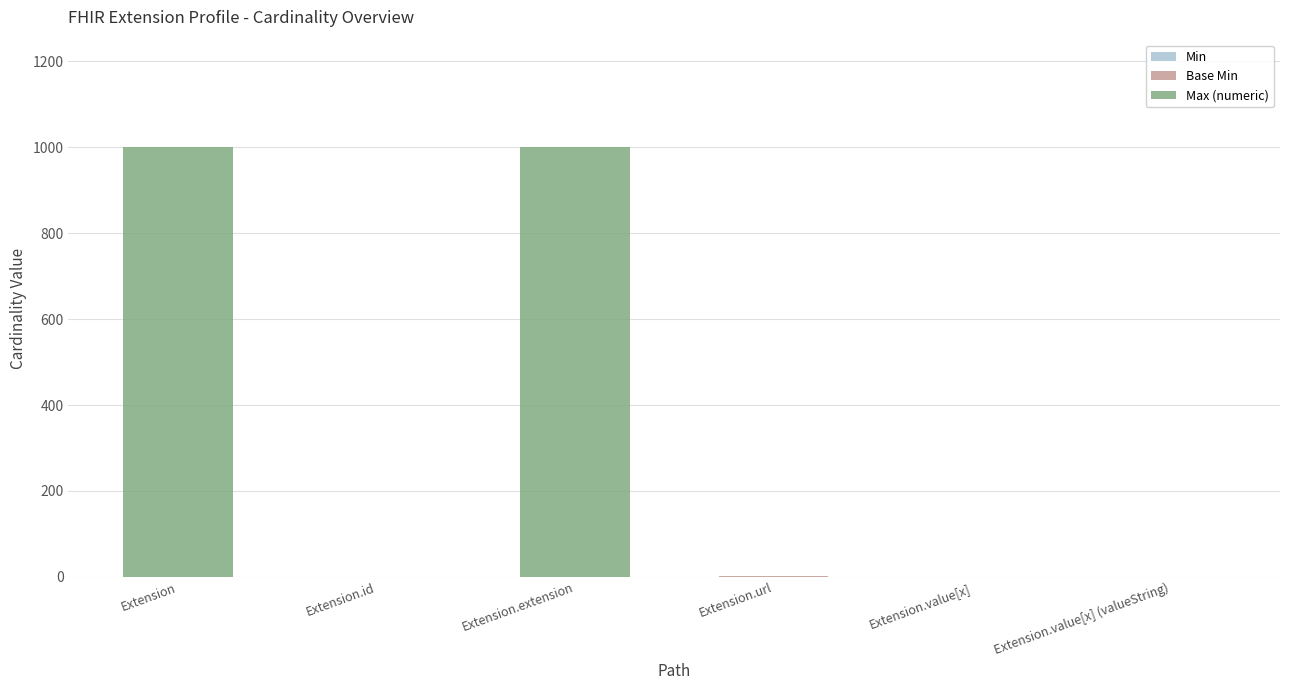

What is the total value across all series at Extension.extension?

999